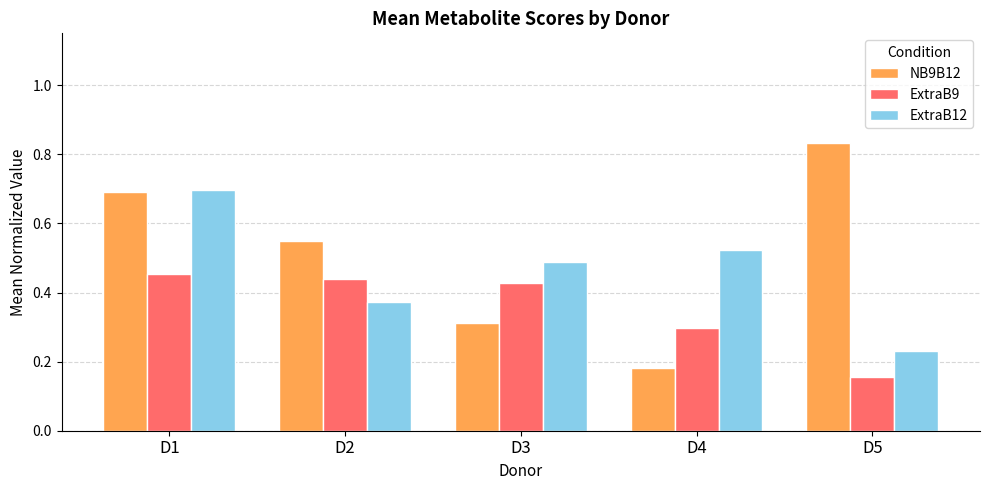

The ExtraB12 series shows 0.1 at D5. True or false?

False